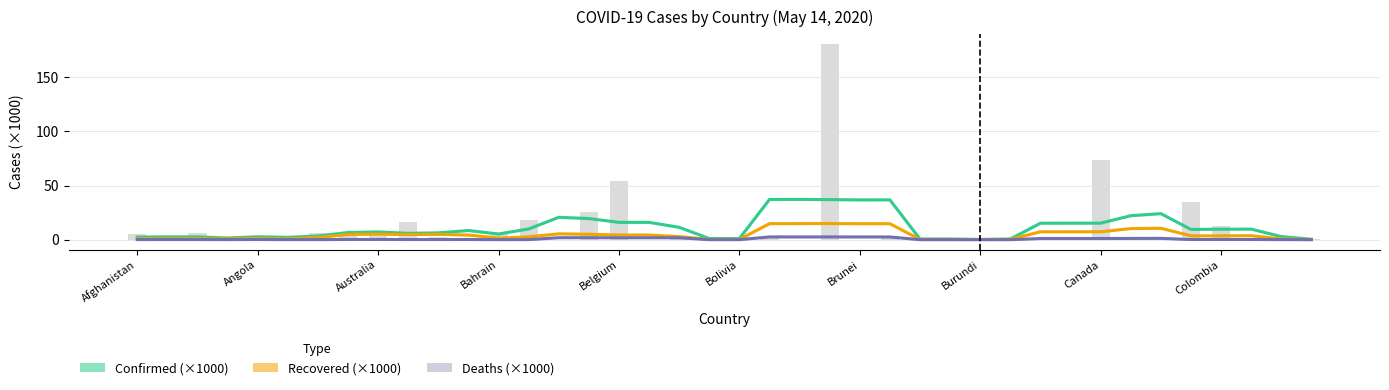

Reading right to left, list all the values displayed in this chart.

Confirmed (×1000): 0.5	2.9	9.8	9.7	9.5	24.1	22.2	15.3	15.3	15.3	0.7	0.3	0.7	0.6	36.8	36.7	37.0	37.2	37.2	1.1	1.1	11.5	16.0	16.0	19.5	20.7	9.9	5.3	8.5	6.3	5.9	7.2	6.7	3.5	2.2	2.7	1.6	2.6	2.6	2.5
Recovered (×1000): 0.1	0.7	3.7	3.6	3.6	10.6	10.3	7.3	7.3	7.3	0.4	0.2	0.2	0.3	14.8	14.8	14.9	14.9	14.8	0.3	0.3	2.9	4.4	4.4	5.0	5.5	2.7	1.5	4.3	4.9	4.8	5.2	4.9	2.0	0.9	1.2	0.9	1.0	1.0	0.9
Deaths (×1000): 0.0	0.1	0.2	0.2	0.2	1.3	1.2	1.1	1.1	1.1	0.0	0.0	0.0	0.0	2.6	2.6	2.6	2.6	2.6	0.1	0.1	1.8	1.8	1.8	1.9	1.9	0.1	0.1	0.2	0.2	0.2	0.2	0.2	0.1	0.1	0.2	0.1	0.1	0.1	0.1